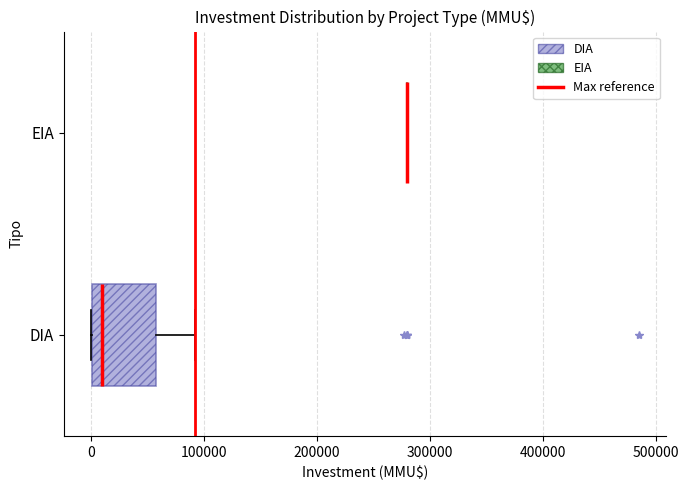

Reading bottom to top, transcribe this box plot: for each box, give where its median line is, the range the box spans, and where its two whiskers end, as read against the x-axis. The values are not printed on the chart, so give them approximately, as read against the axis.

DIA: median 10000, box 0 to 60000, whiskers 0 to 90000
EIA: box collapsed to a line at 280000, whiskers 280000 to 280000